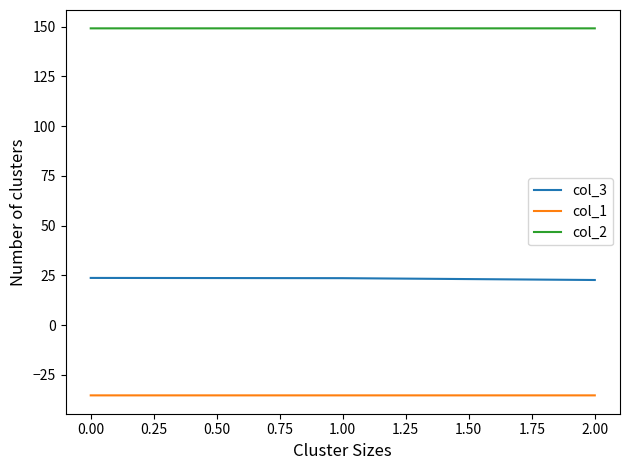

At 2.00, list the series in order from largest to smallest.

col_2, col_3, col_1